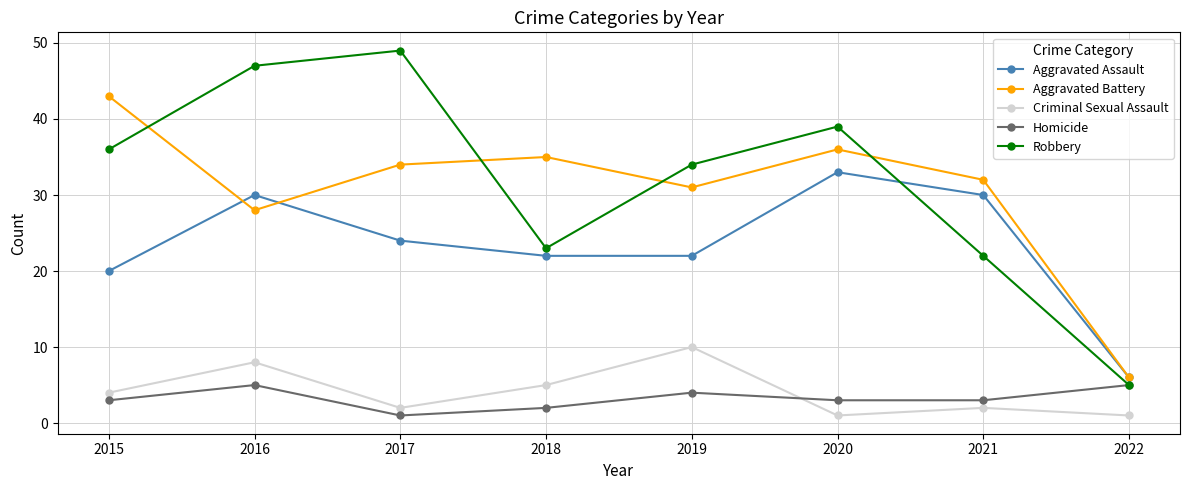

Does the chart have visible grid lines?

Yes